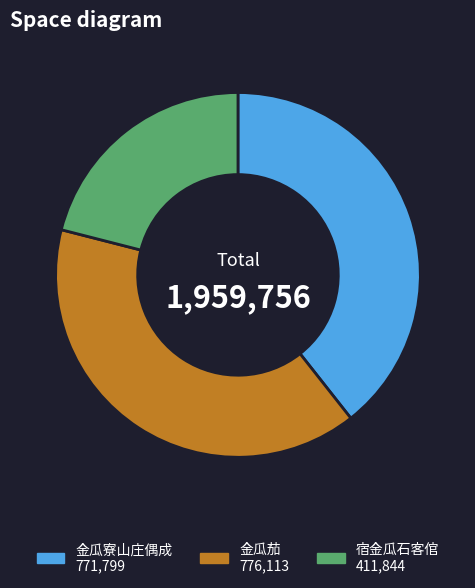

Do 宿金瓜石客倌 and 金瓜茄 together represent more than half of the pie?

Yes